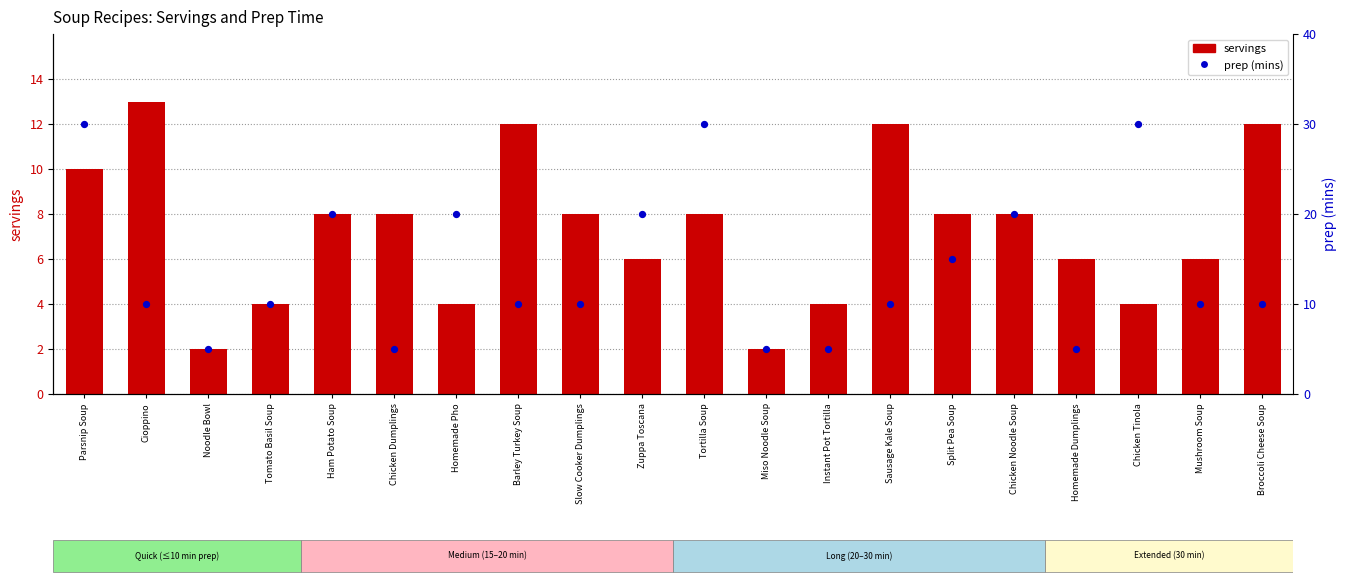

What are all the series names shown in the legend?

servings, prep (mins)